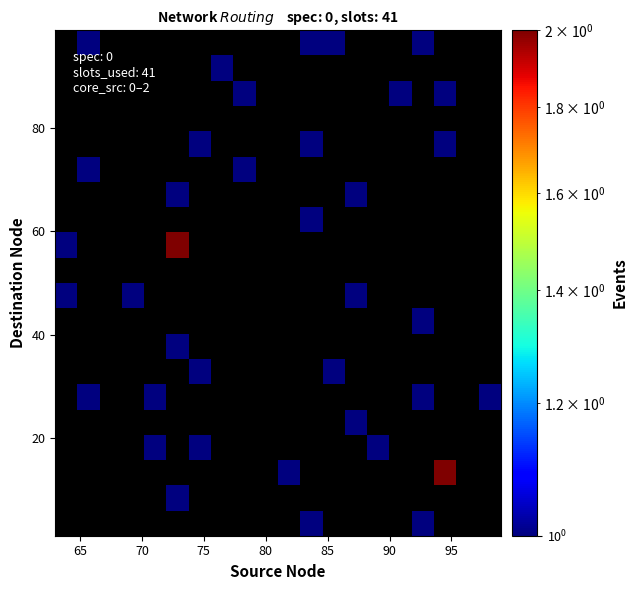

What is the minimum value shown in the chart?

1.0